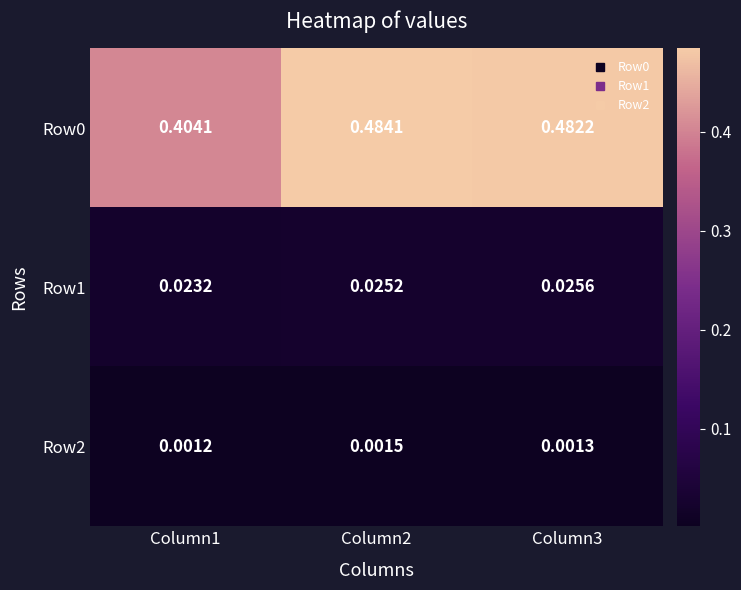

How many distinct data groups are displayed?

3